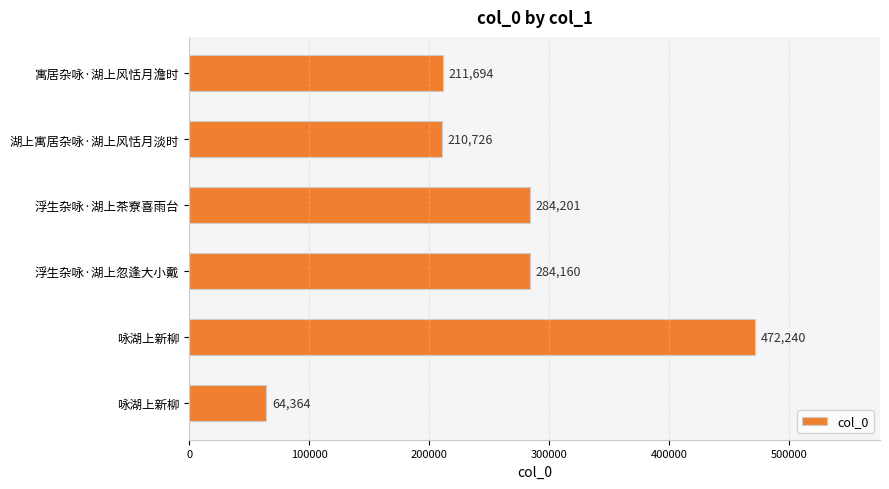

What is the maximum value shown in the chart?

472240